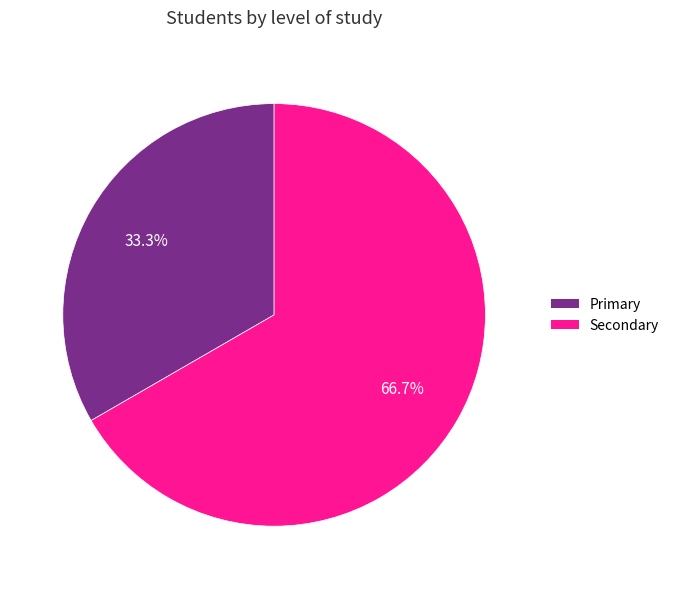

What percentage is the Secondary slice, to the nearest percent?

67%